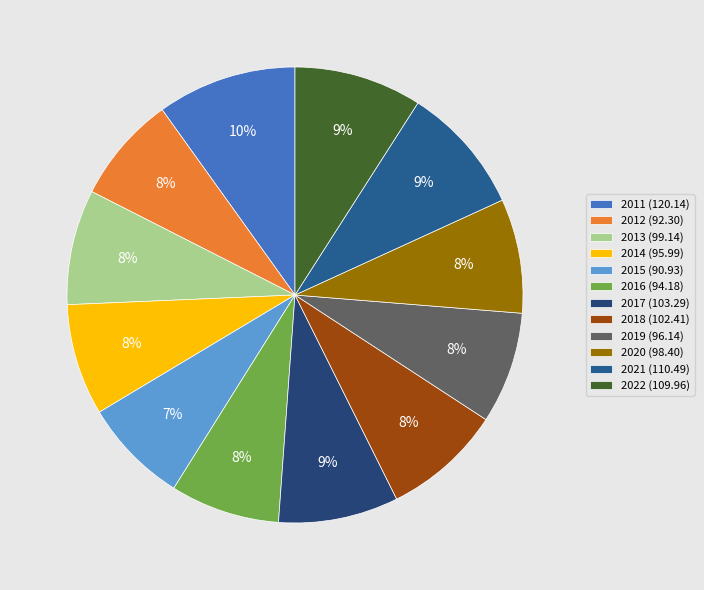

To the nearest percent, what is the difference between the largest and smallest slice percentages?

2%